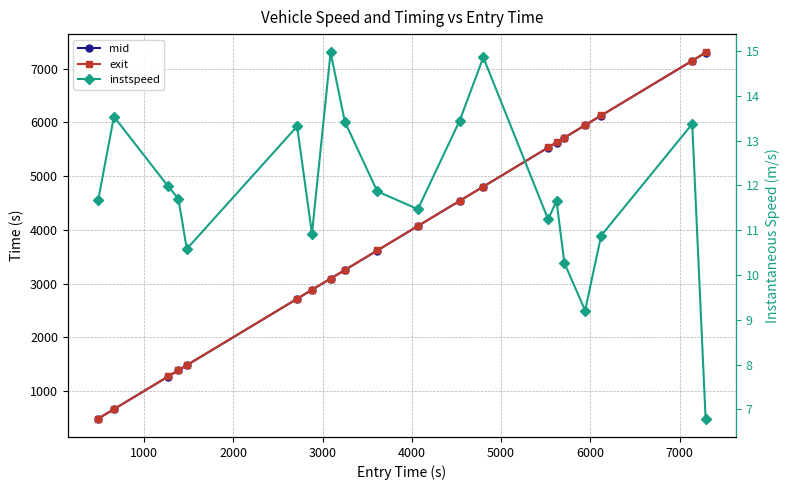

How many interior local valleys does the instspeed series have?

5